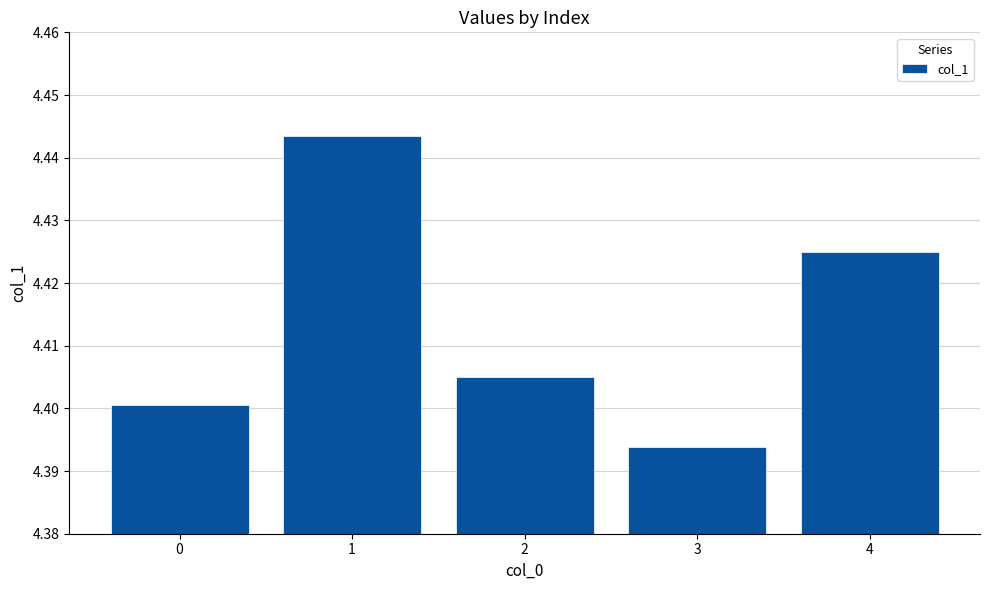

The value at 3 is 4.4. True or false?

True